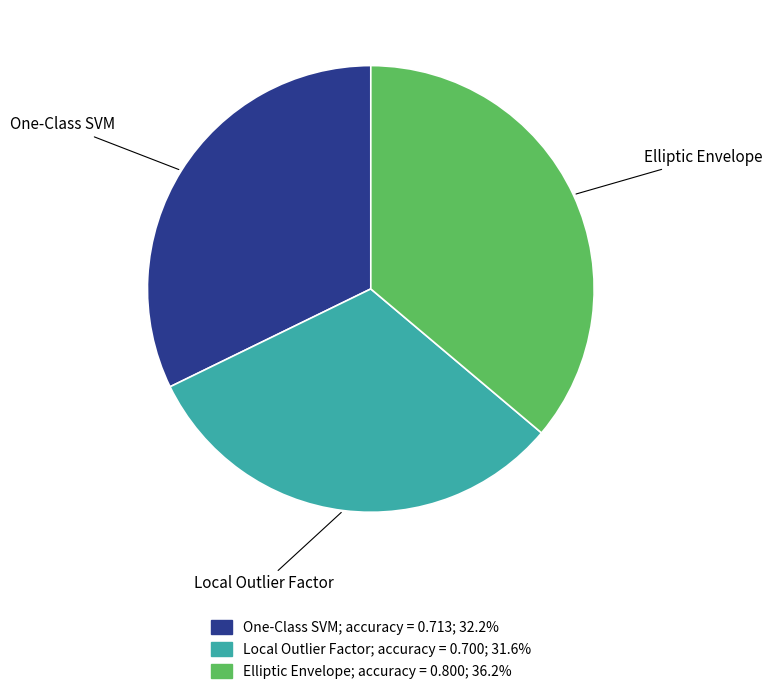

Is One-Class SVM the majority of the pie?

No